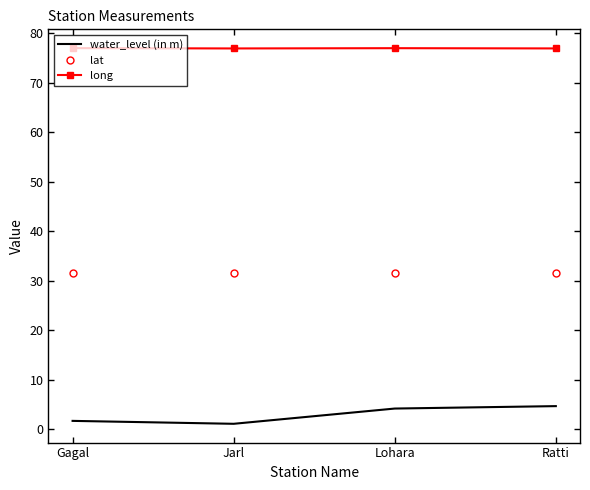

What value does the long series have at Ratti?

76.9